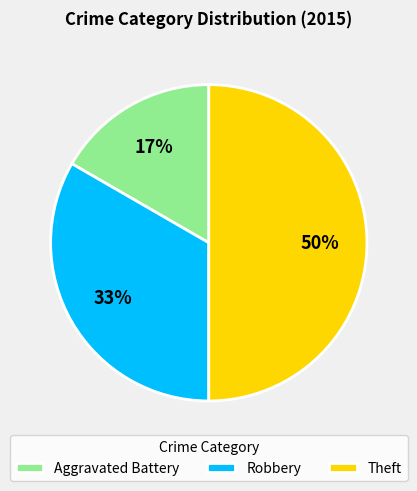

To the nearest percent, what percentage of the pie is Robbery?

33%